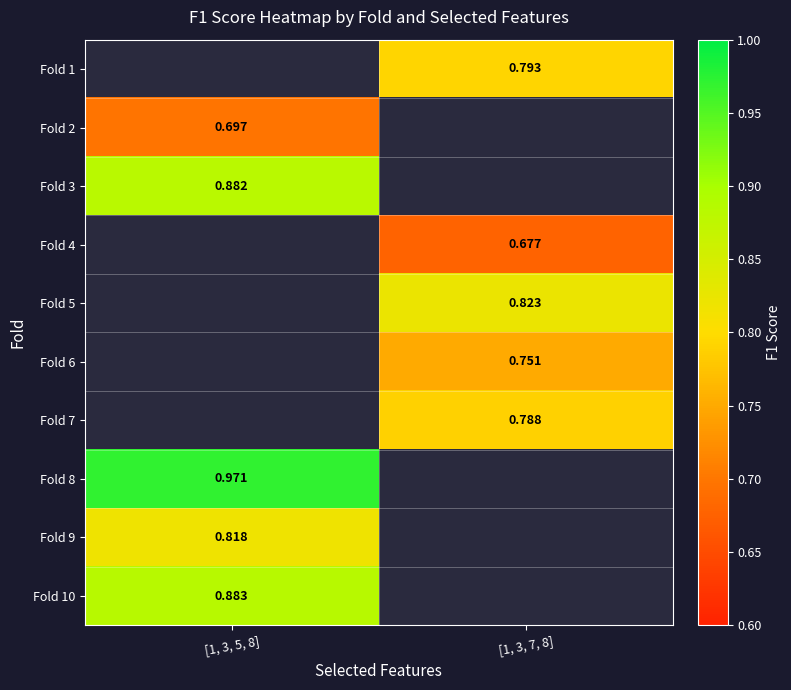

At which label is Fold 3 closest to 0?

[1, 3, 5, 8]